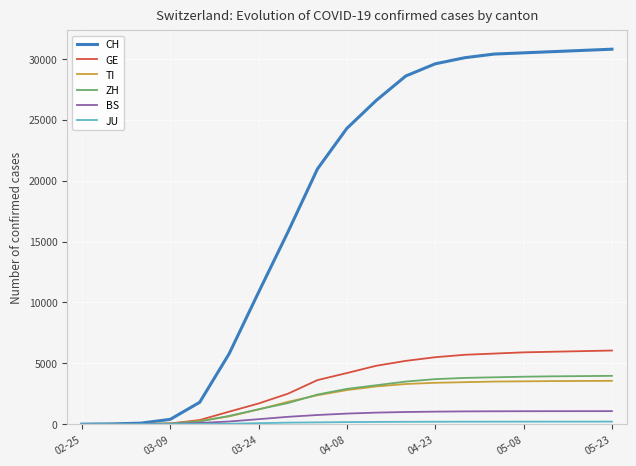

What is the greatest value displayed?

30800